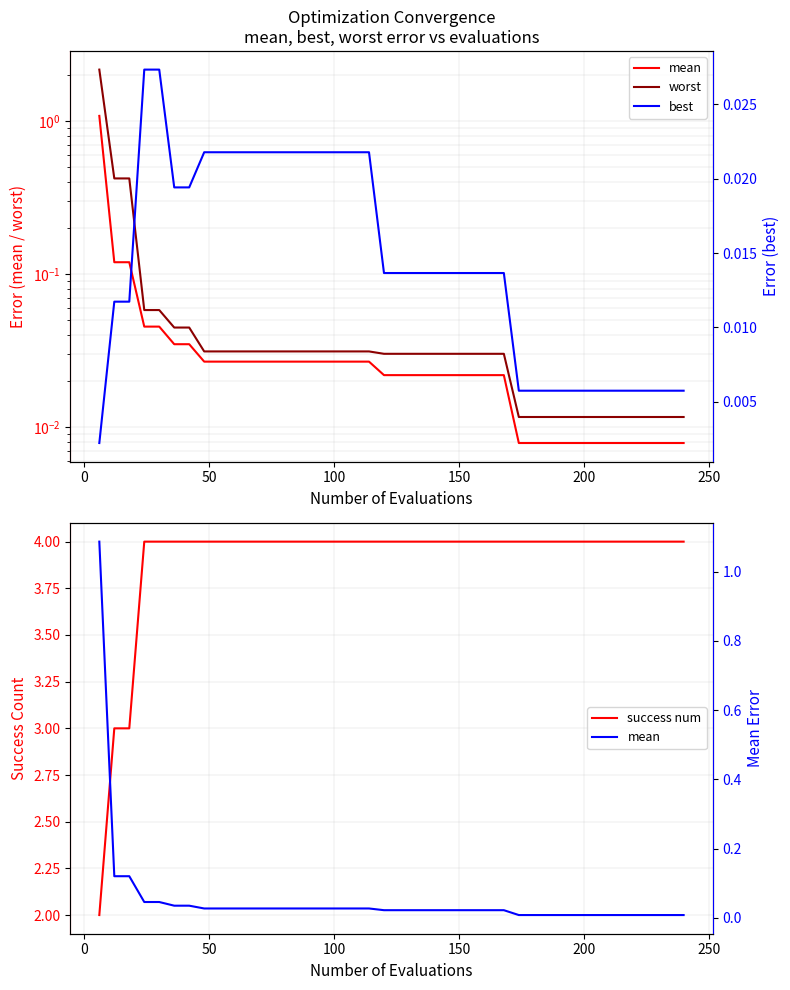

The mean series shows 0.0 at 10. True or false?

False